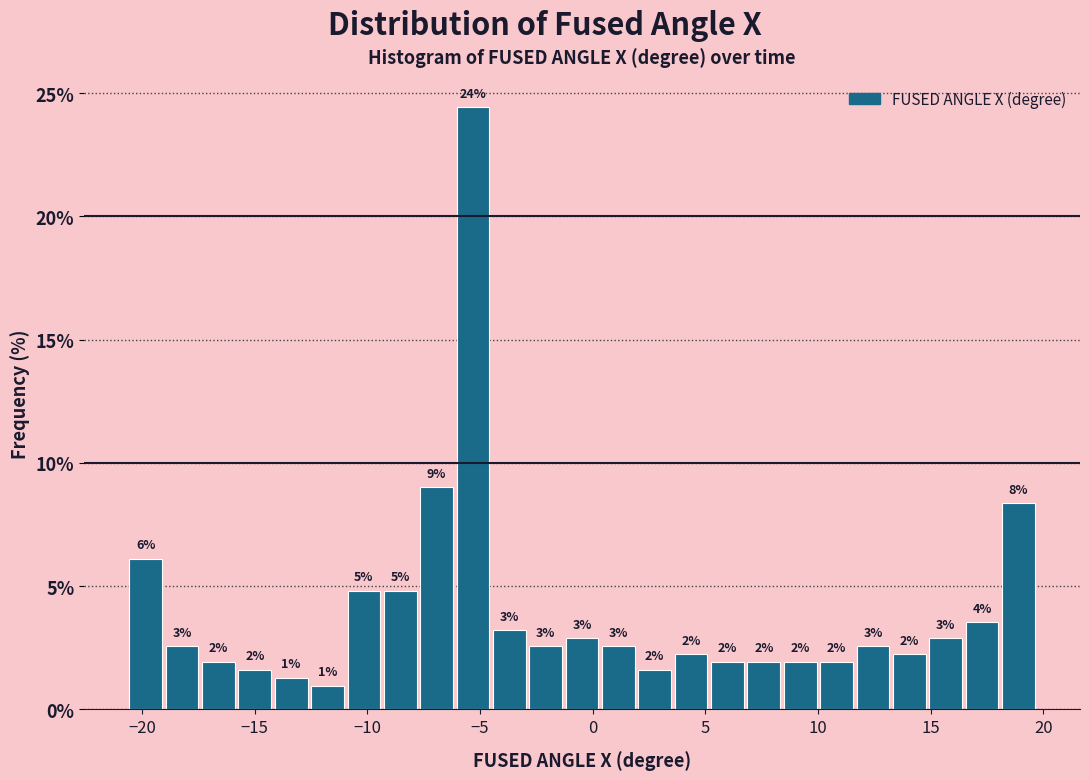

Read against the x-axis, roughly where is the centre of the tallest bar?

-5.5